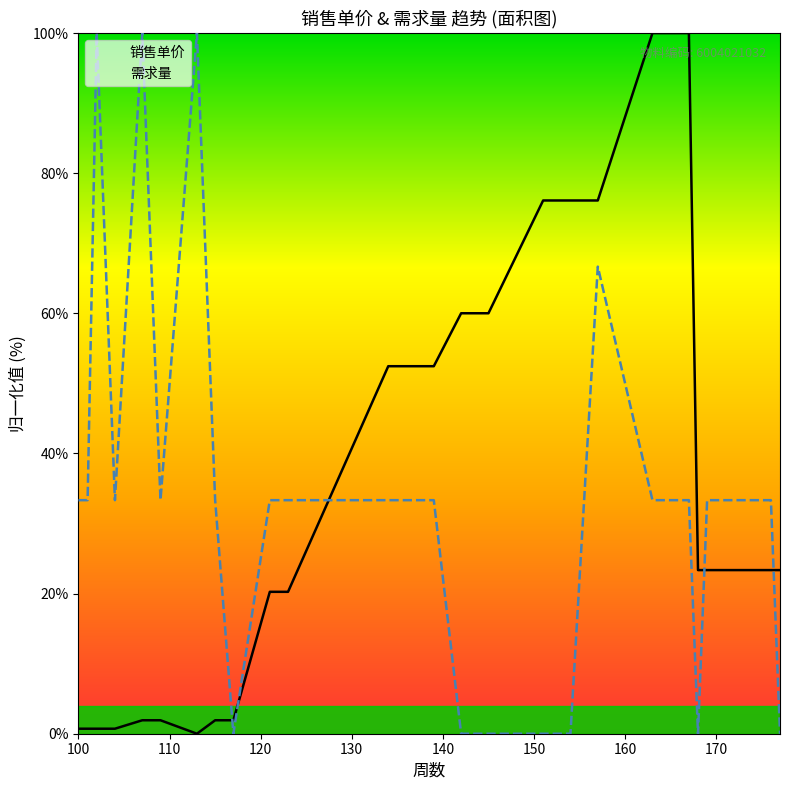

What is the total value across all series at 100?

34.0